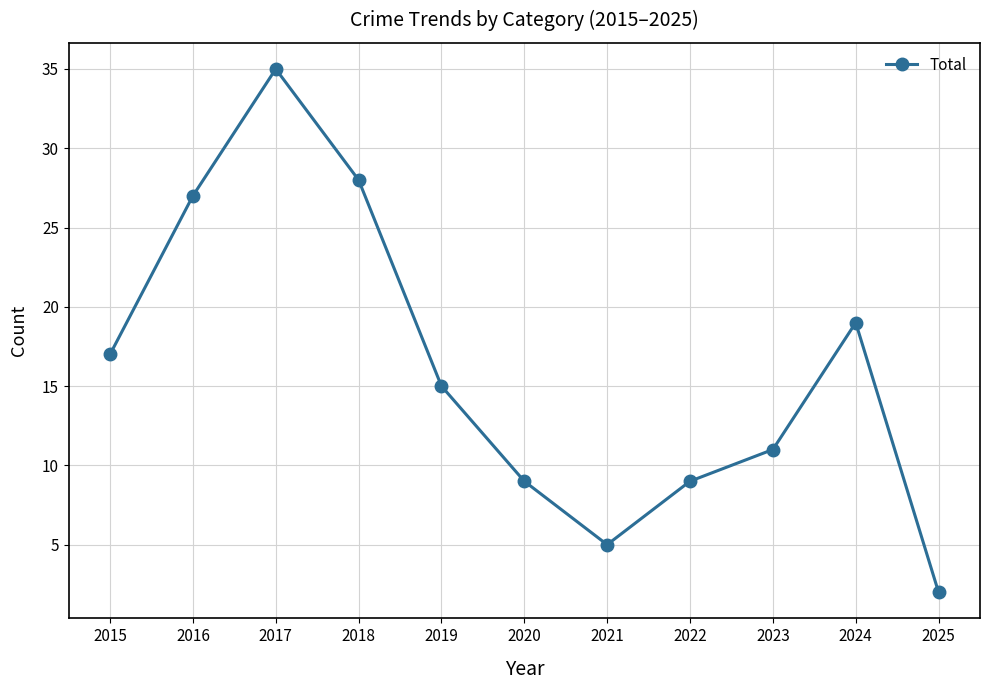

How many interior local peaks (higher than both neighbors) does the data have?

2